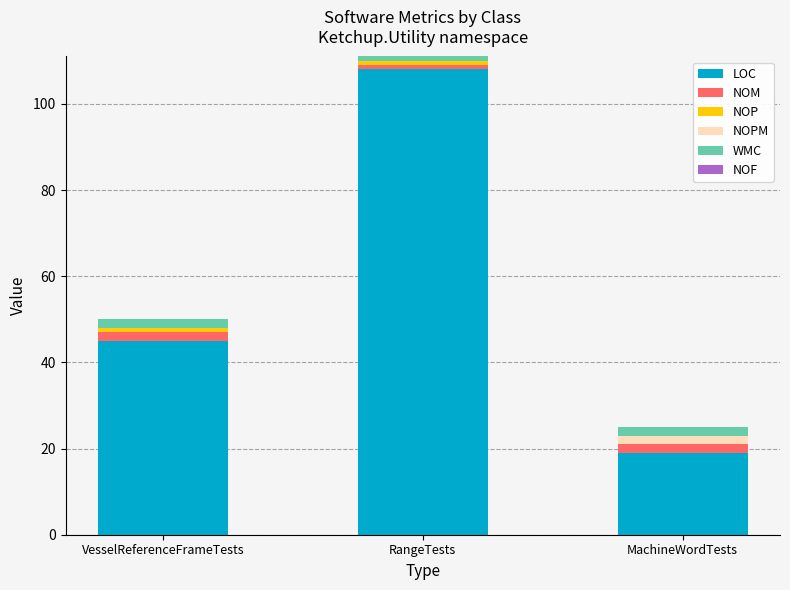

At which label does LOC reach its peak?

RangeTests